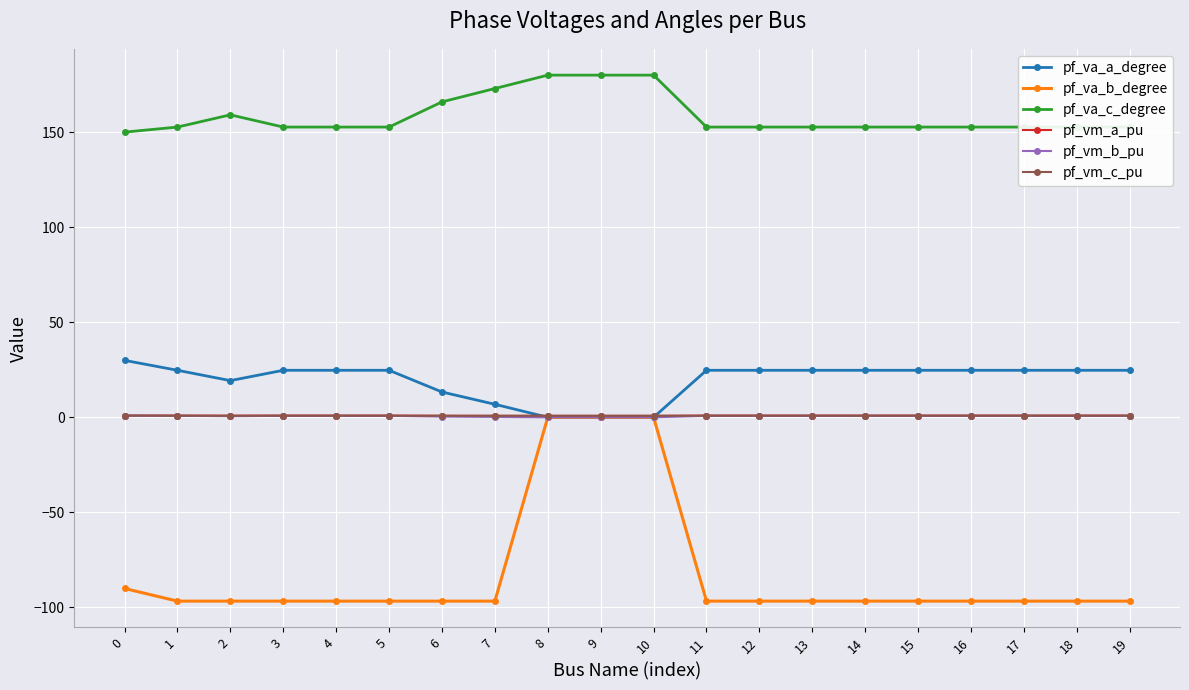

What is the maximum value shown in the chart?

180.0